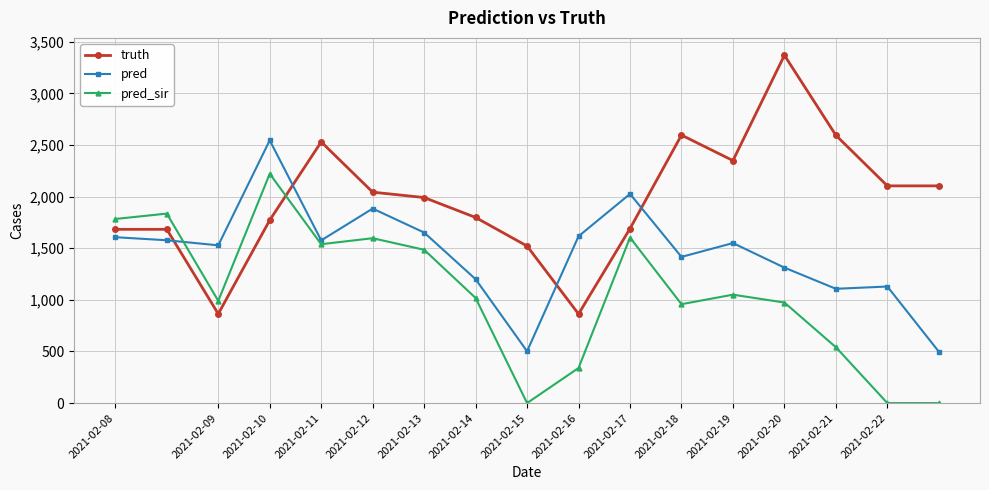

True or false: pred_sir and pred intersect in this chart.

True